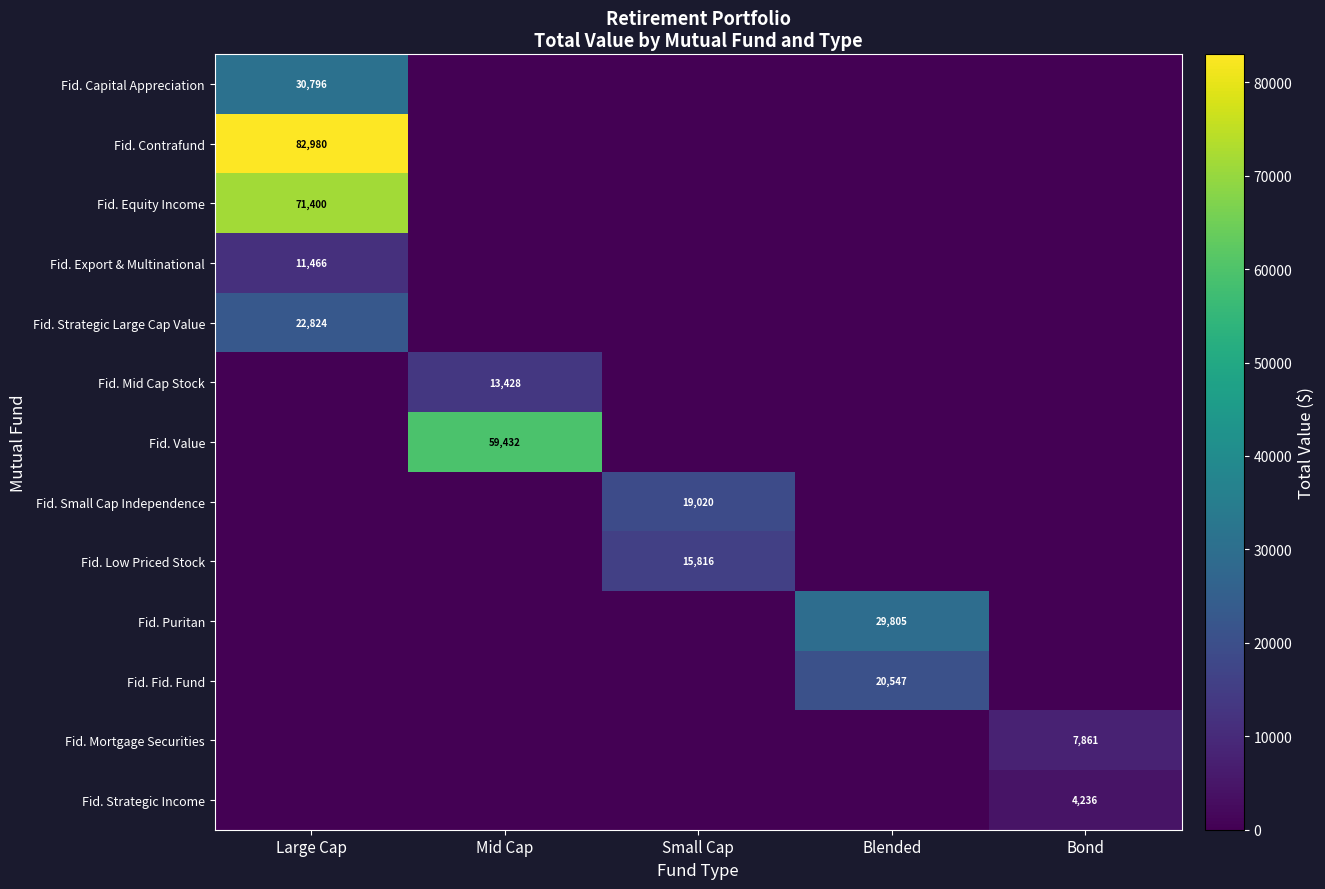

Which series has the largest total across all categories?

Fid. Contrafund